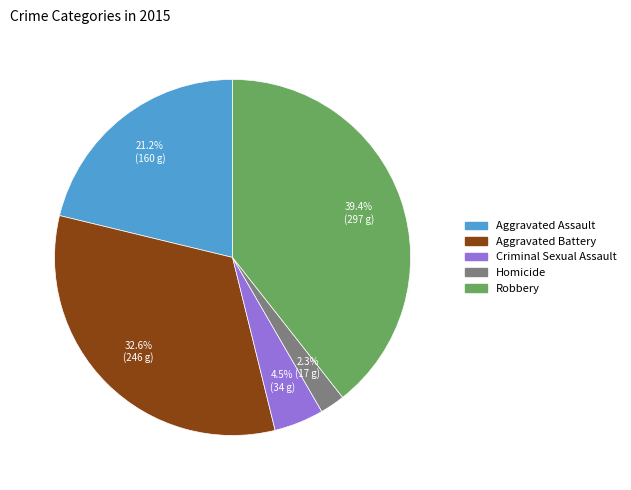

What is the largest slice in the pie chart?

Robbery